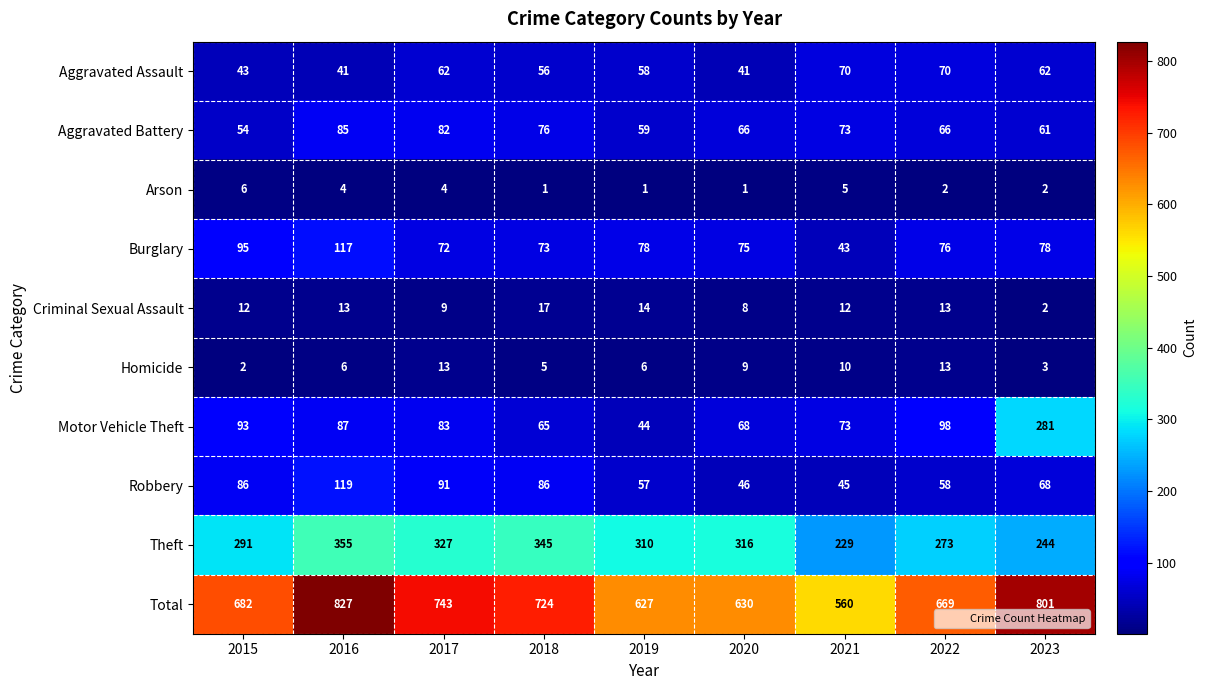

How many series are shown in this chart?

10